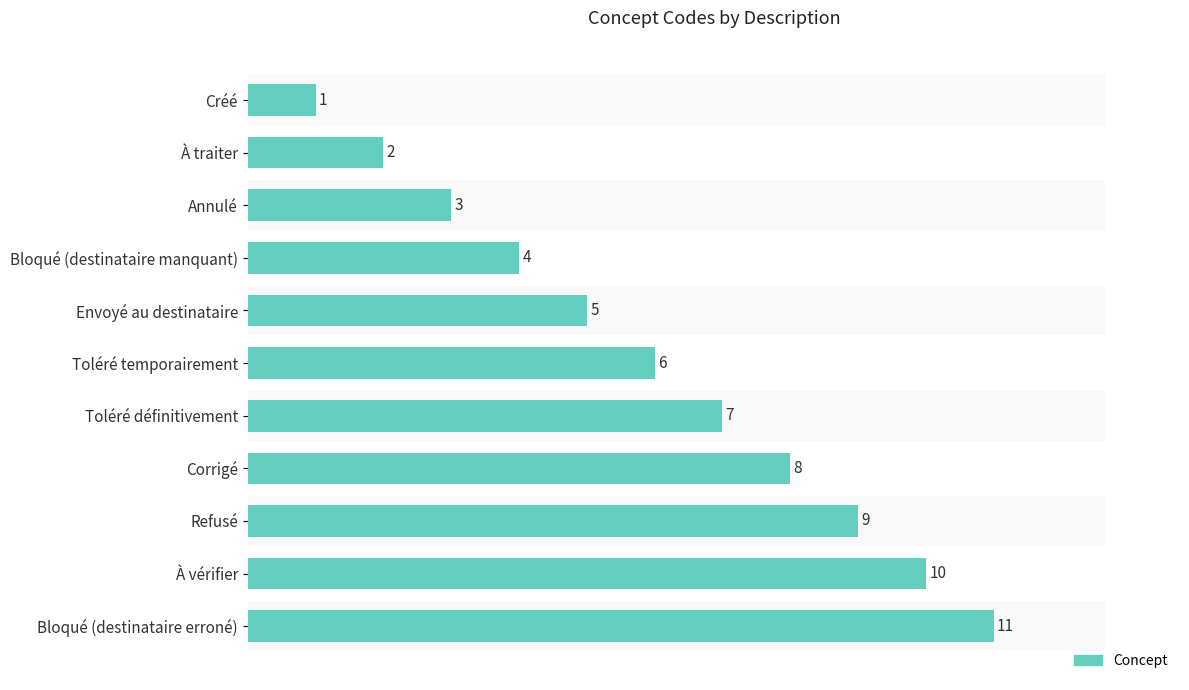

How many values are between 3 and 9?

7